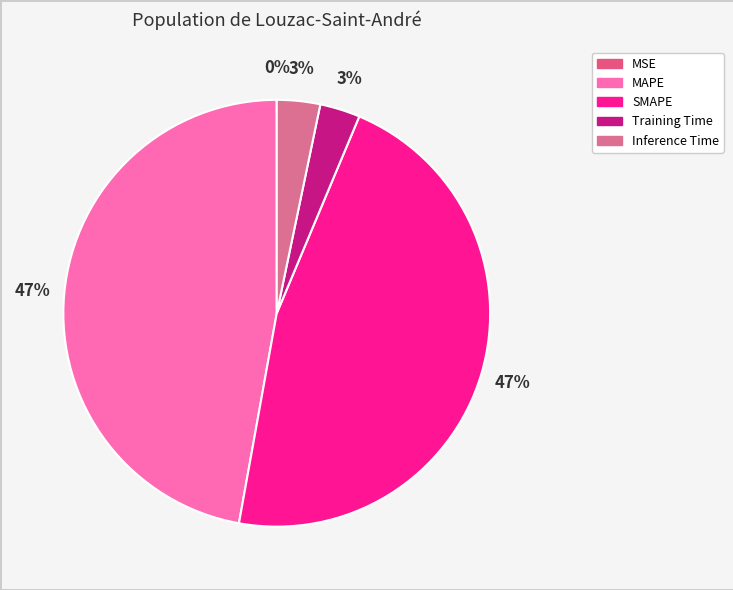

Combined, what portion of the pie is MAPE and SMAPE?

93.7%